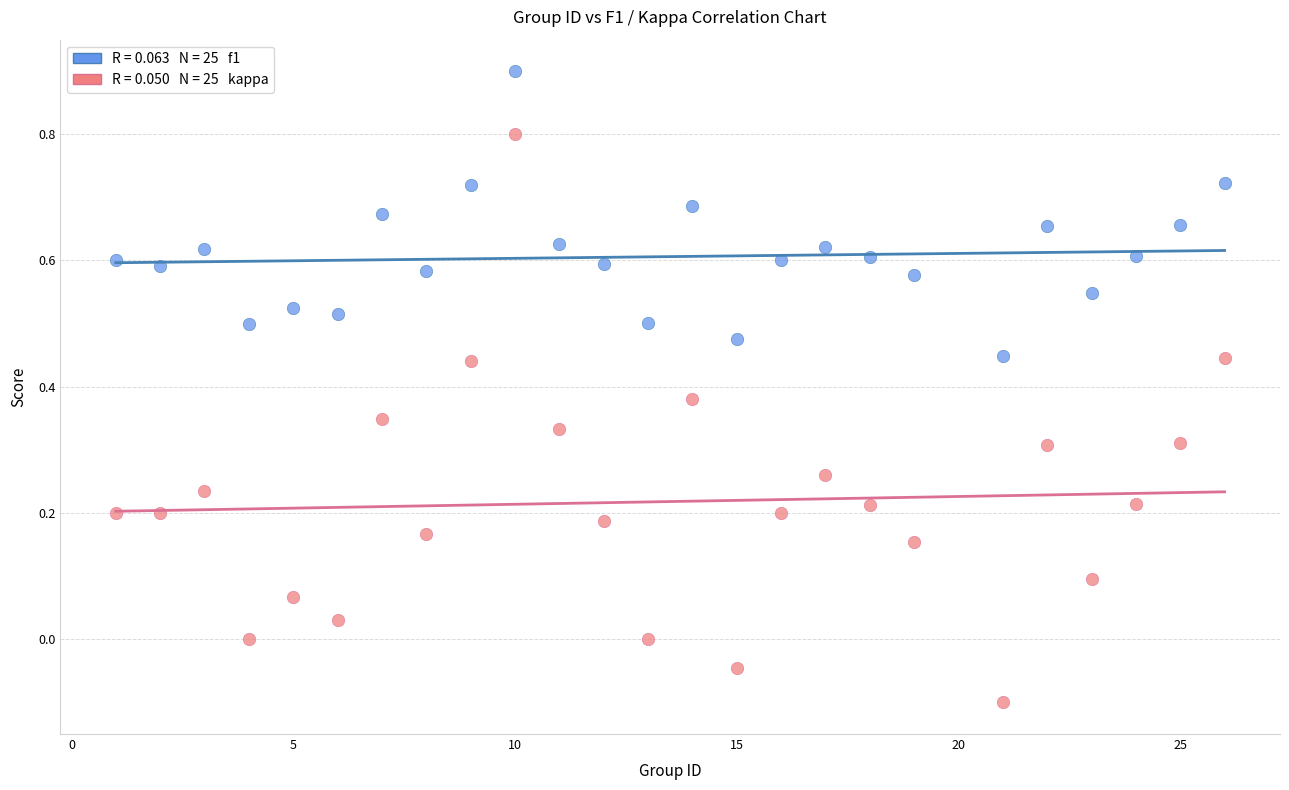

Across all data points, what is the range of X values (max minus min)?

25.0